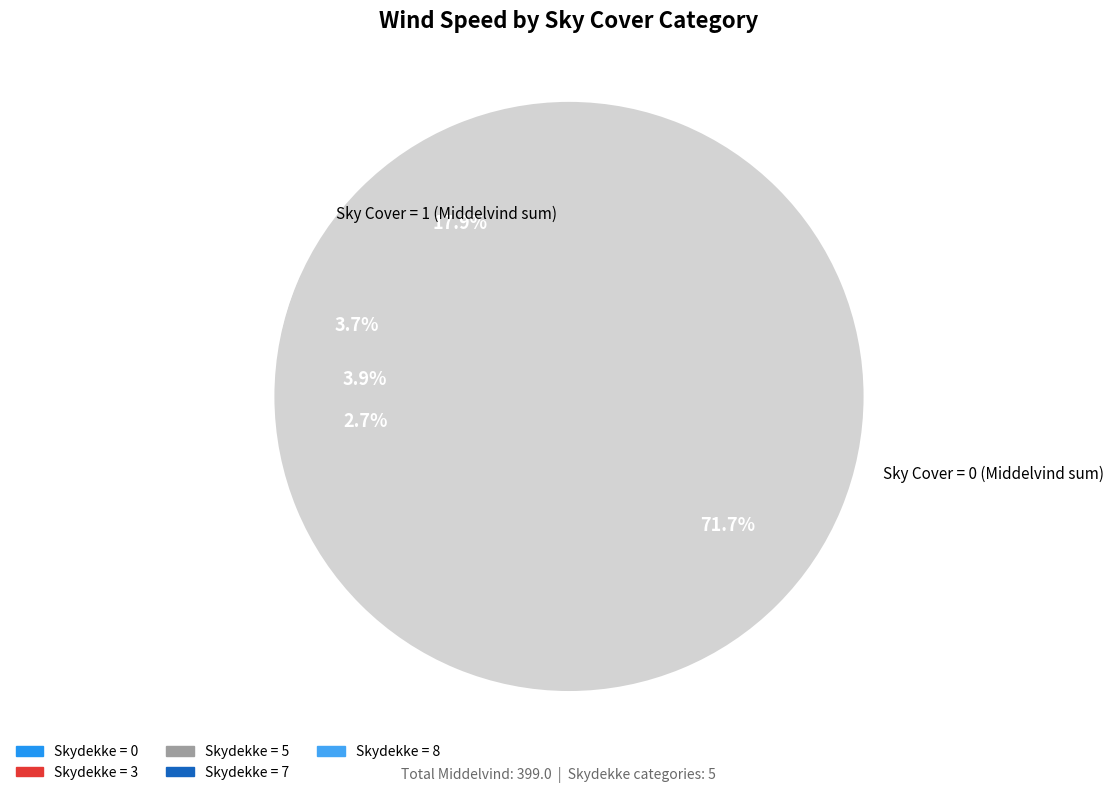

To the nearest percent, what is the difference between the 7 and 8 slice percentages?

4%